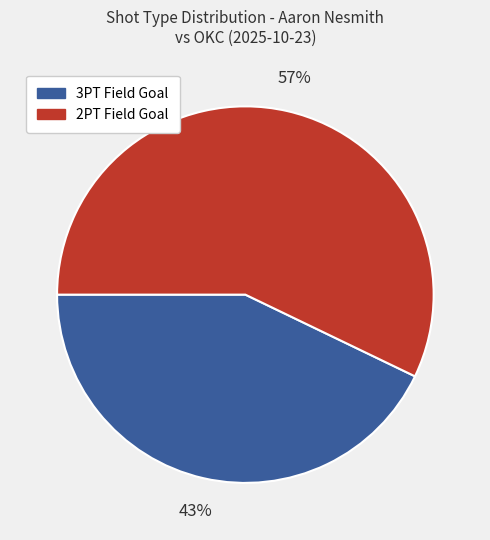

How many segments does this pie chart have?

2